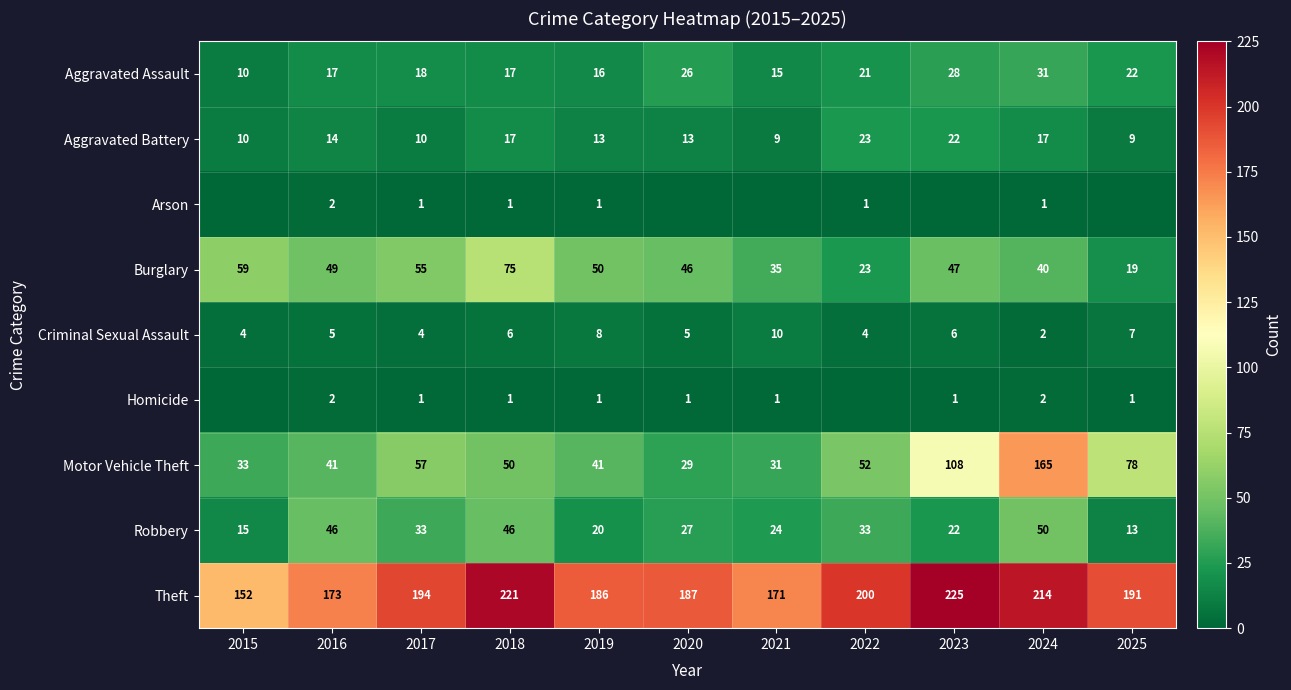

Which category has the highest value in the Motor Vehicle Theft series?

2024